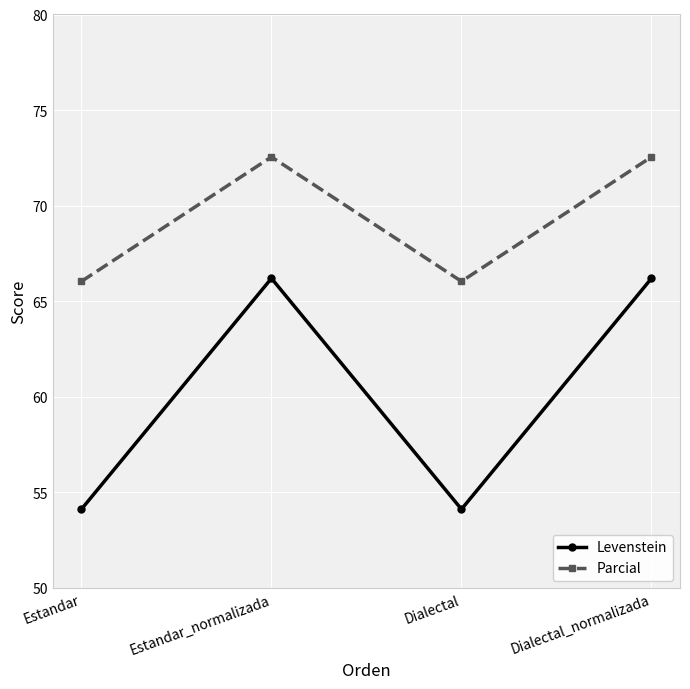

How many categories are shown in the chart?

4